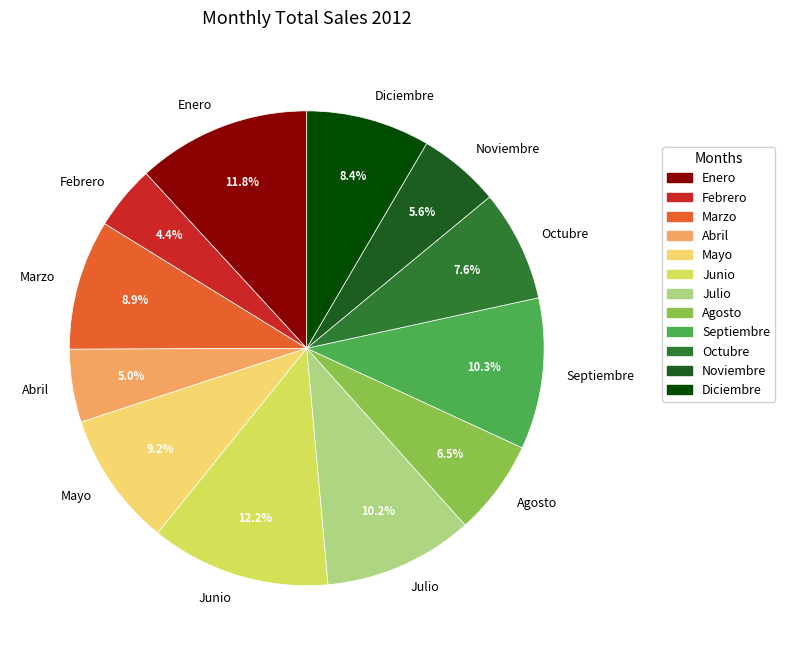

To the nearest percent, what is the combined percentage of Septiembre and Agosto?

17%